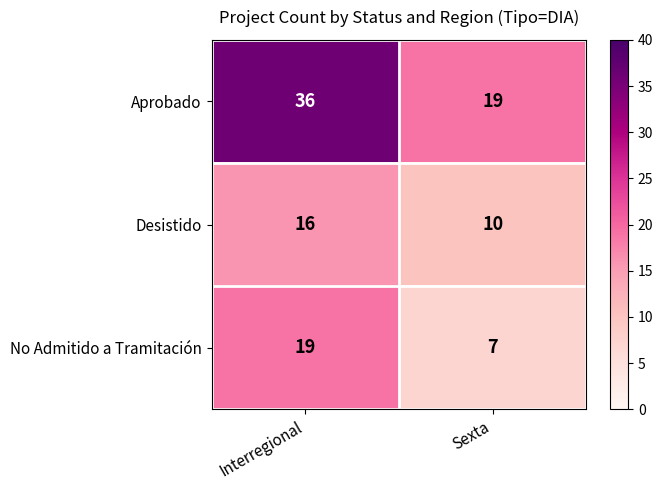

What is the total value across all series at Sexta?

36